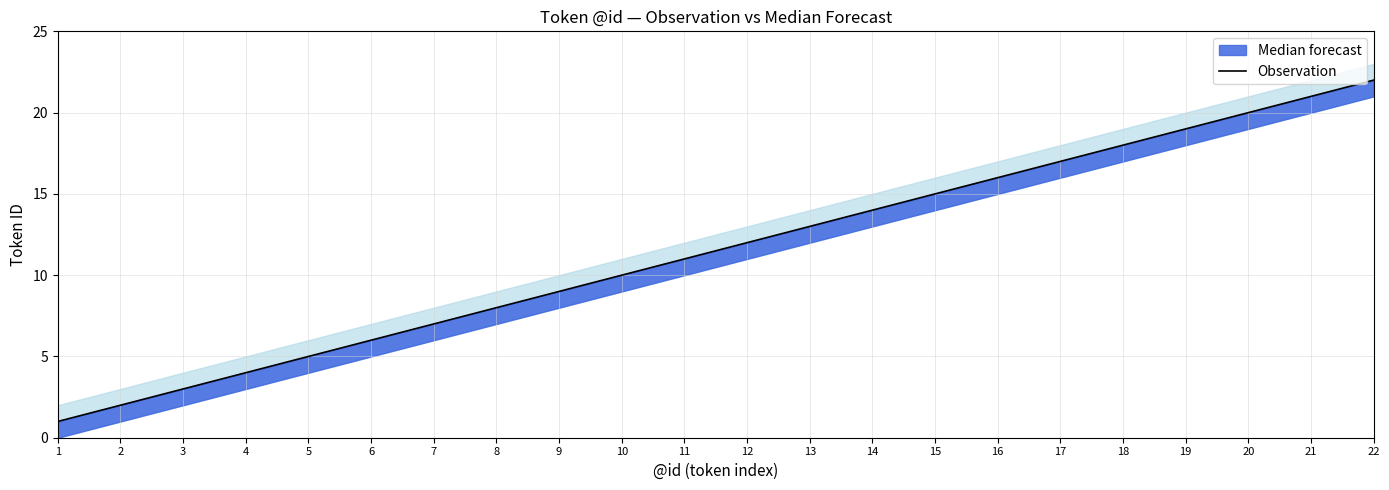

Rank the categories by value from highest to lowest.

22, 21, 20, 19, 18, 17, 16, 15, 14, 13, 12, 11, 10, 9, 8, 7, 6, 5, 4, 3, 2, 1